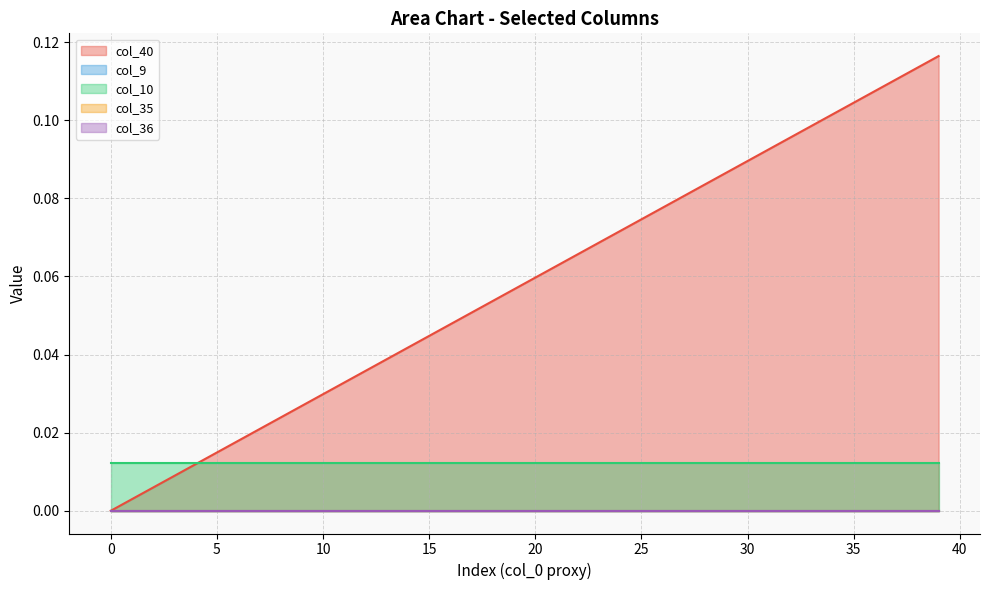

Which series has the widest spread of values?

col_40